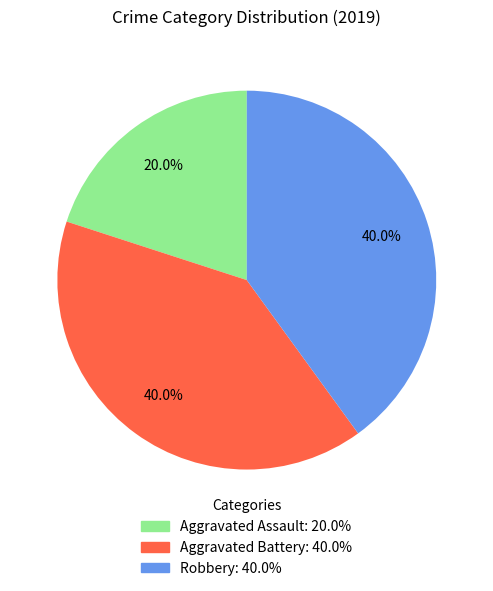

To the nearest percent, what percentage of the pie is Aggravated Assault?

20%